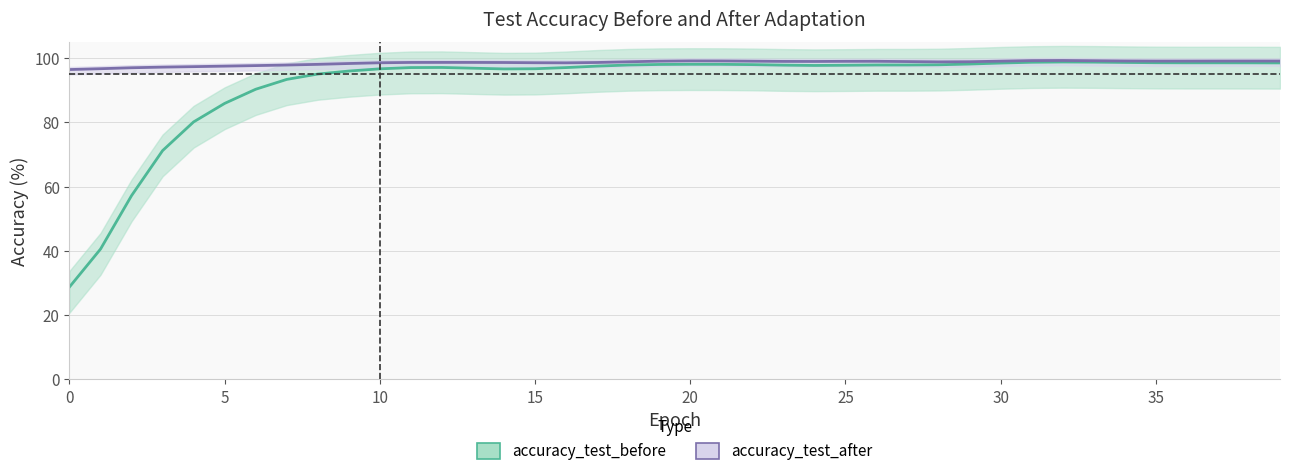

What is the value of the accuracy_test_after point at the 6th from the left?

97.5